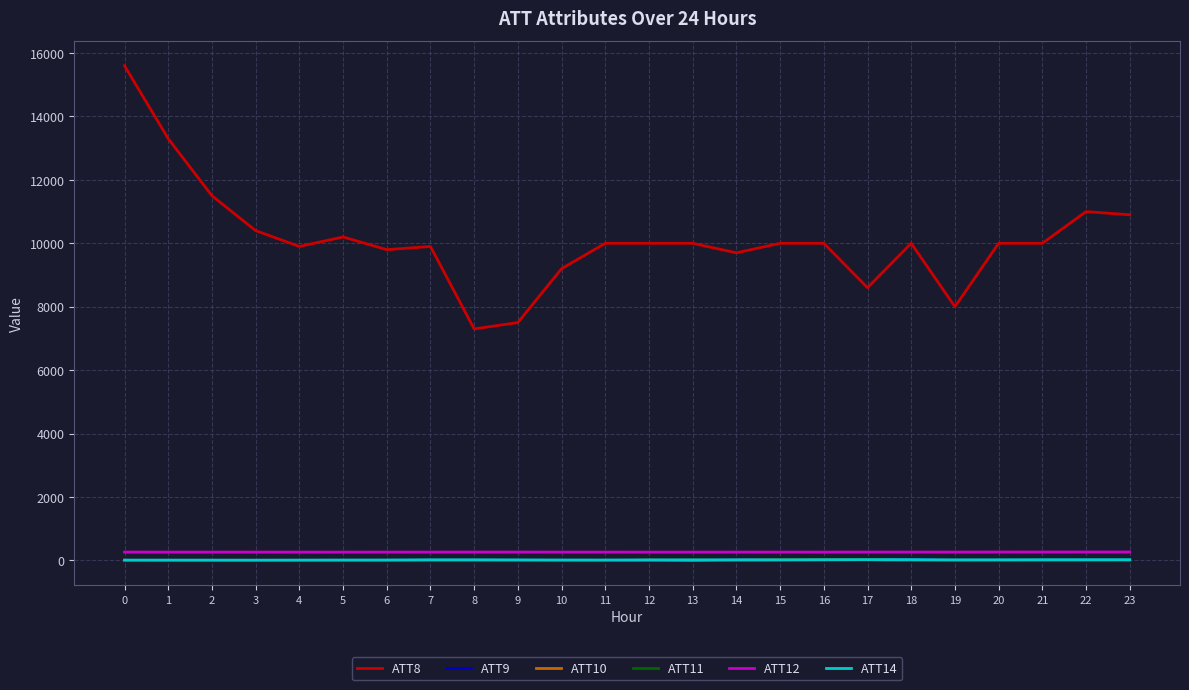

Is the value of ATT14 at 6 greater than the value of ATT8 at 7?

No